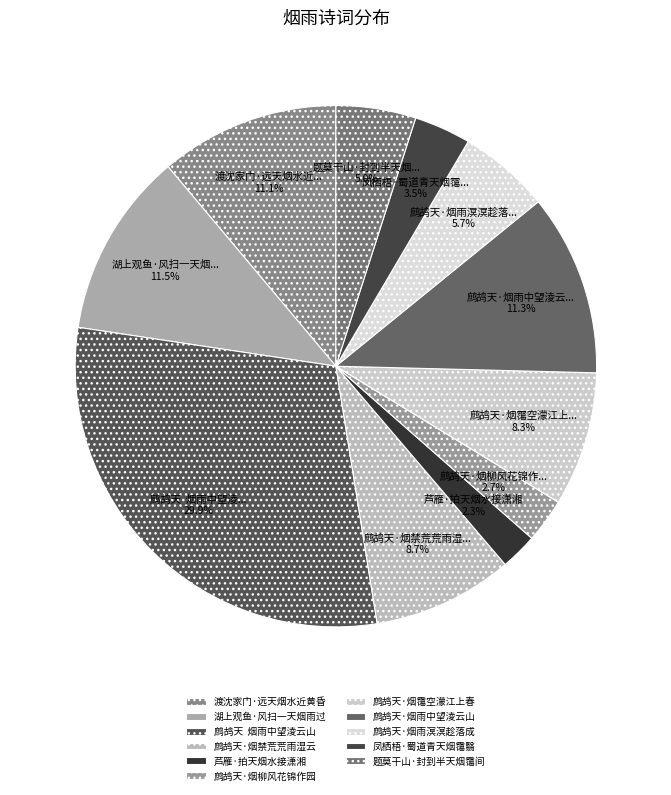

To the nearest percent, what is the average slice percentage?

9%